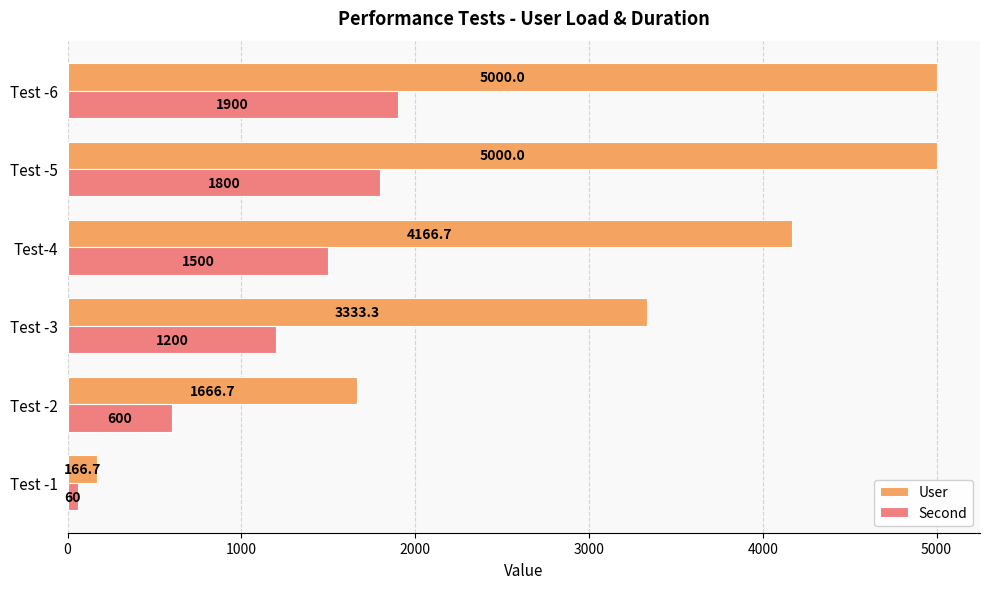

Is it true that Second equals 60.0 at Test -1?

True